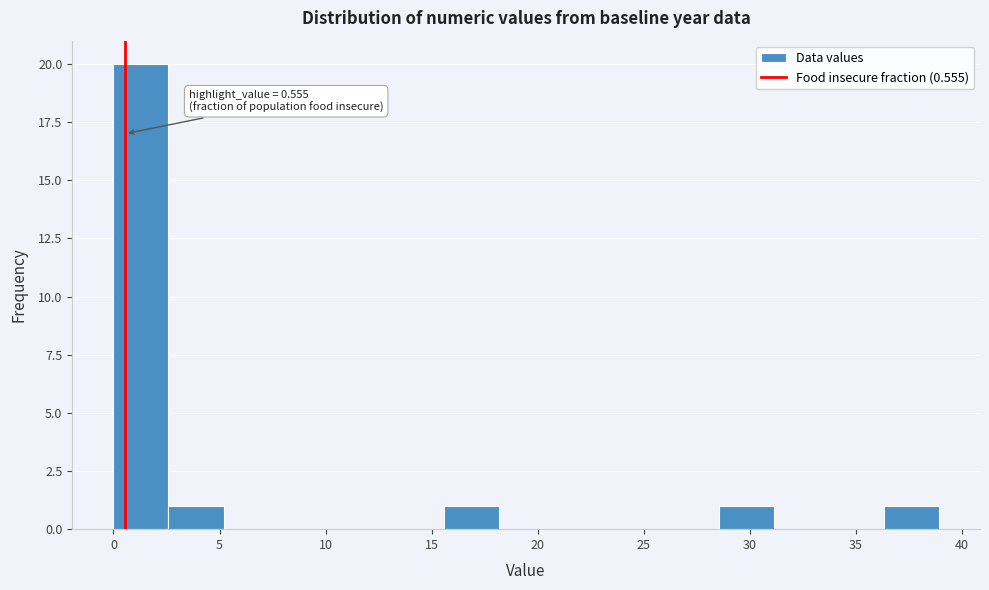

Over which range of the x-axis is the bar tallest?

0.0 to 2.5